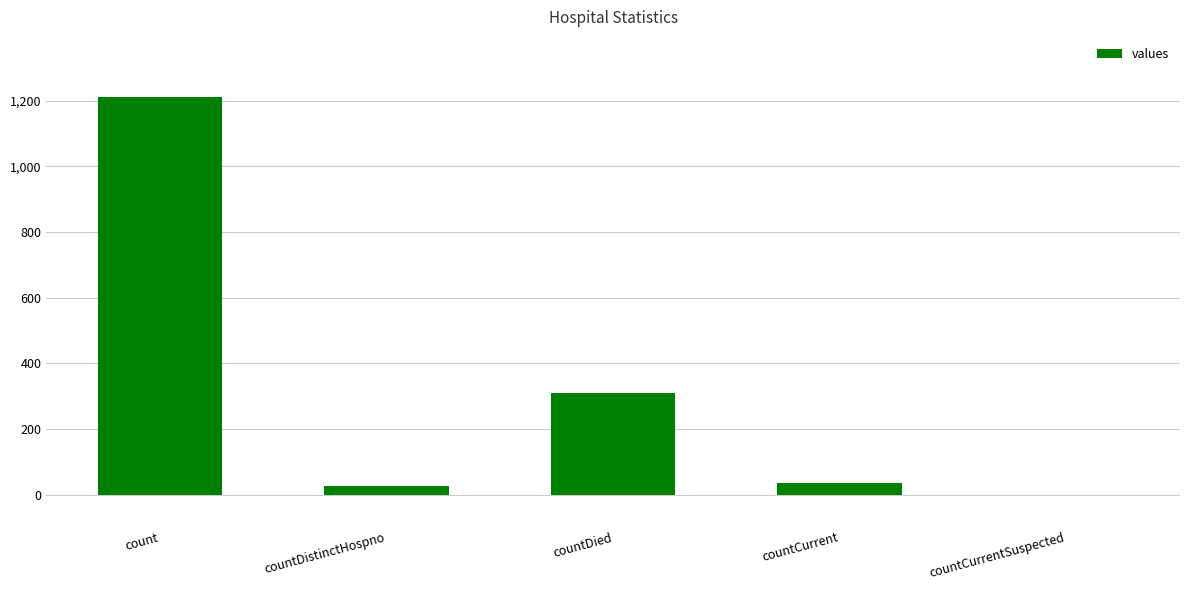

Is it true that the value at countCurrent is 37?

True